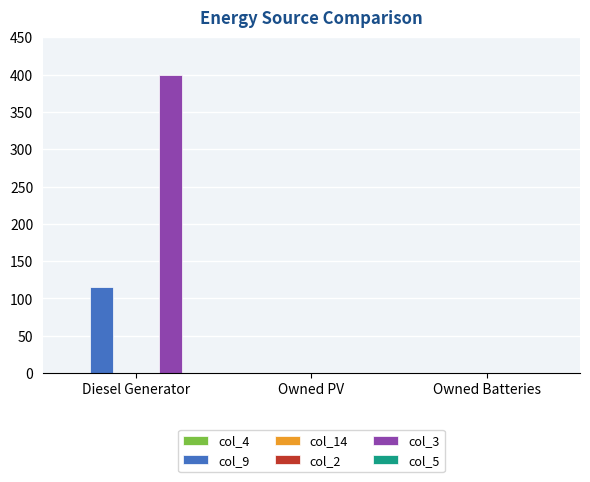

What is the maximum value shown in the chart?

400